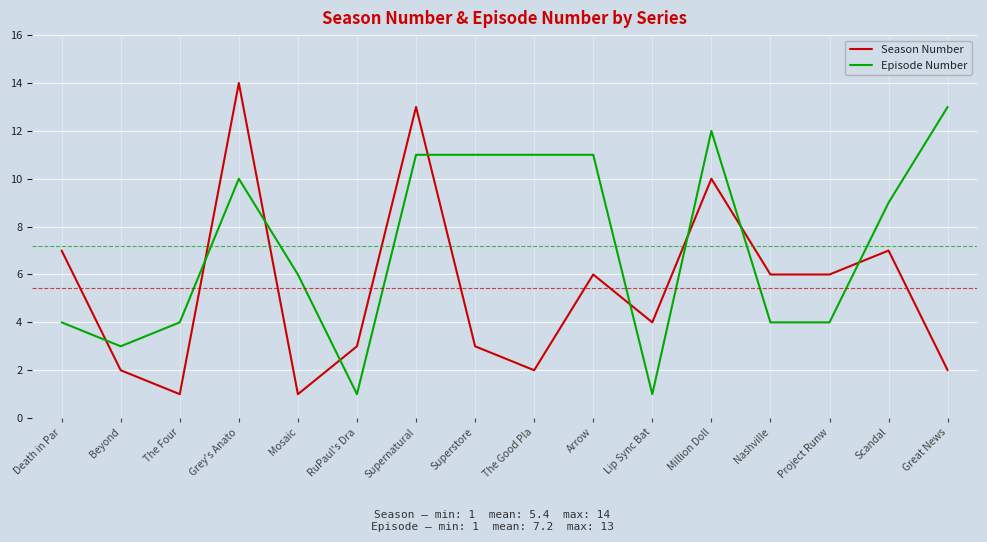

Between which two adjacent categories do Season Number and Episode Number first intersect?

Death in Par and Beyond